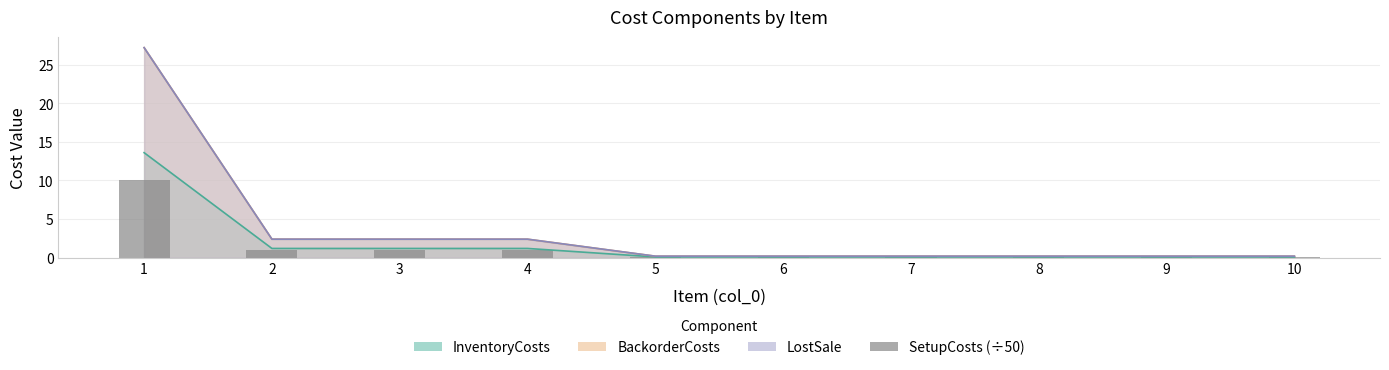

Does the chart contain stacked bars?

No